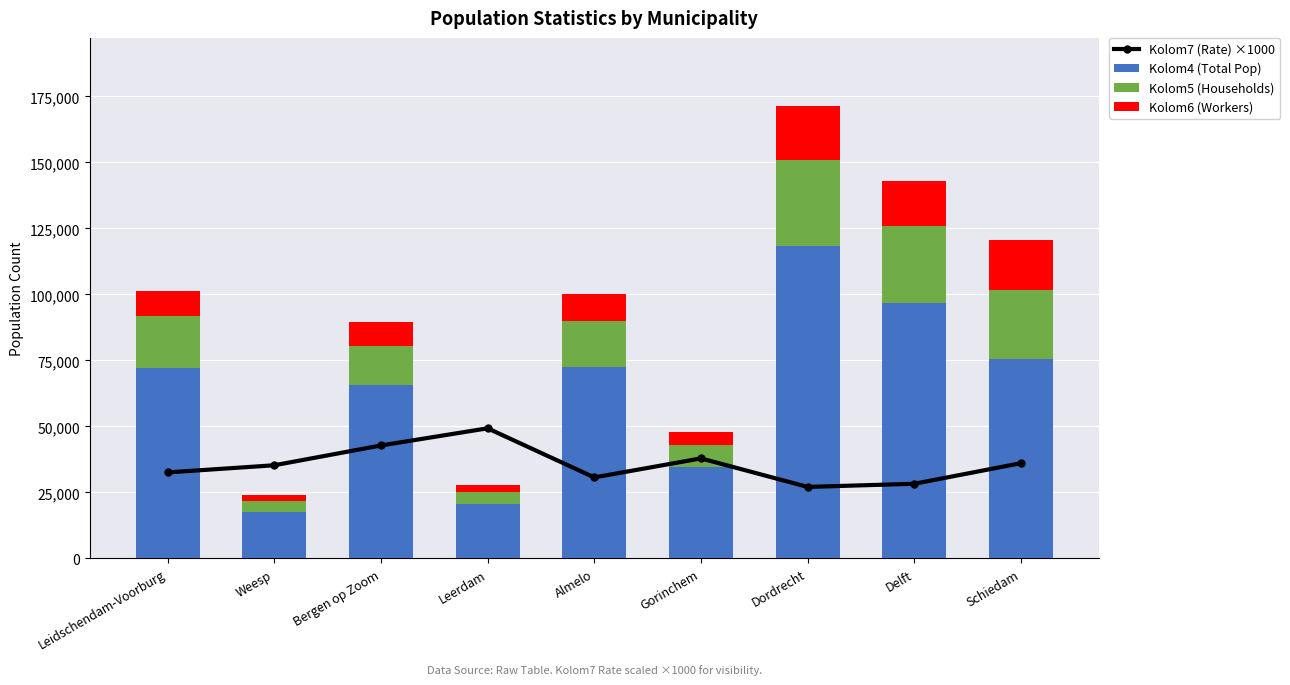

What is the spread (max minus min) of values at Delft?

79643